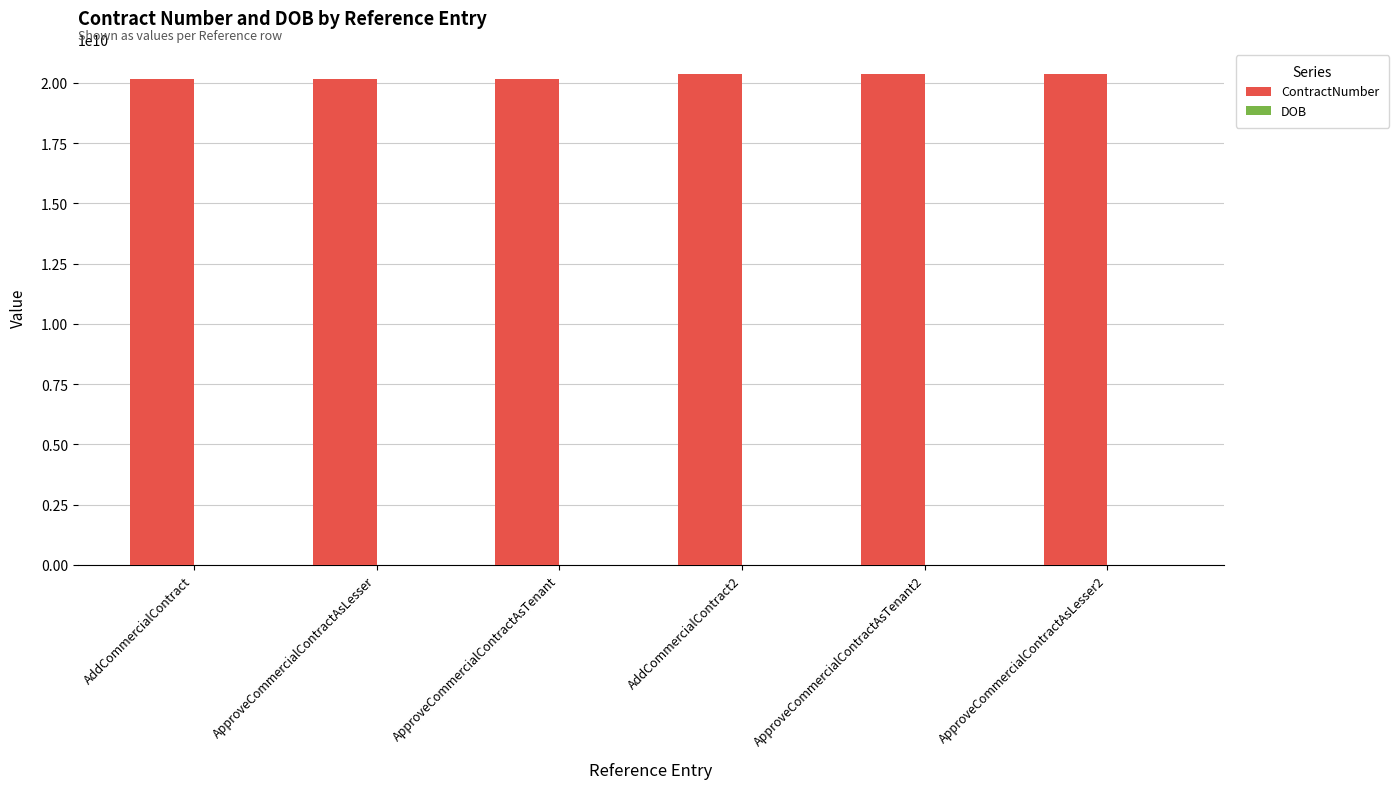

The ContractNumber series shows 20157310670 at ApproveCommercialContractAsLesser. True or false?

True